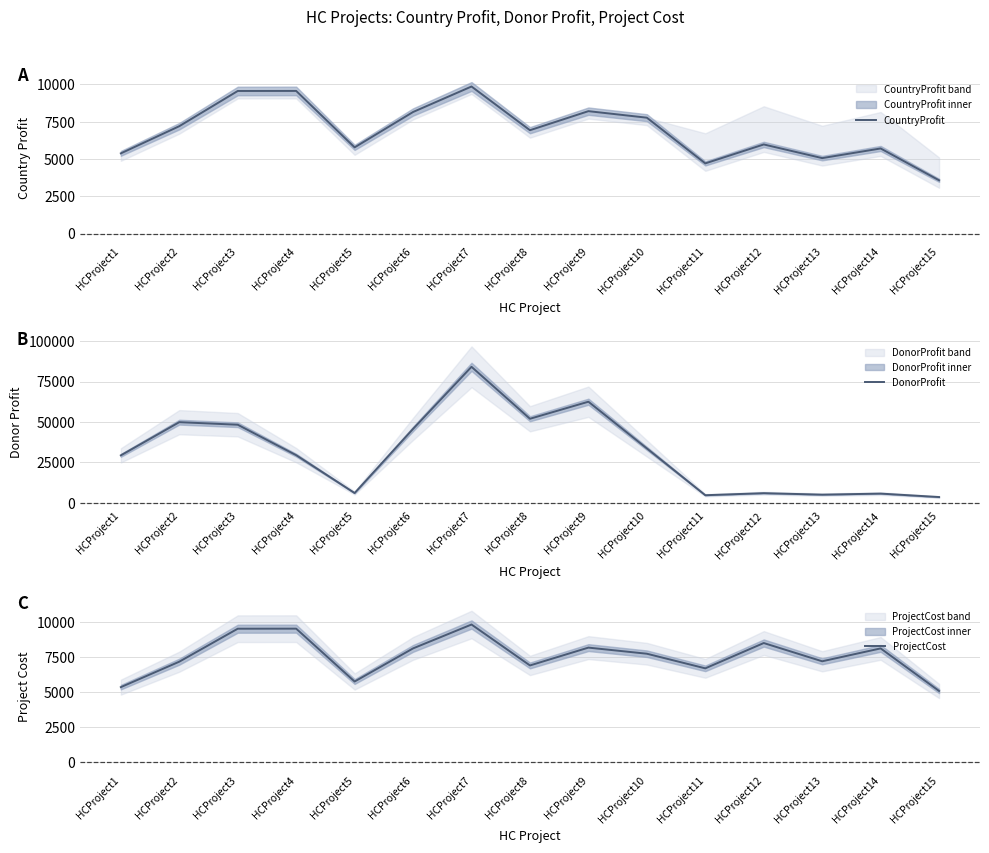

Is the value of DonorProfit at HCProject9 greater than the value of CountryProfit at HCProject8?

Yes